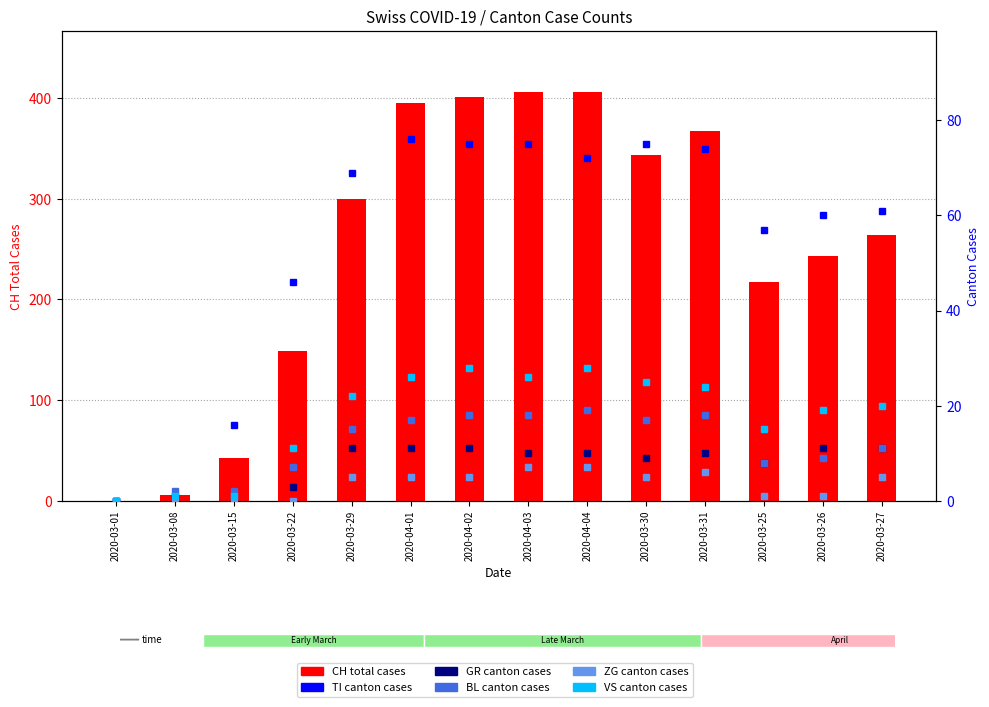

The GR series shows 0 at 2020-03-08. True or false?

False